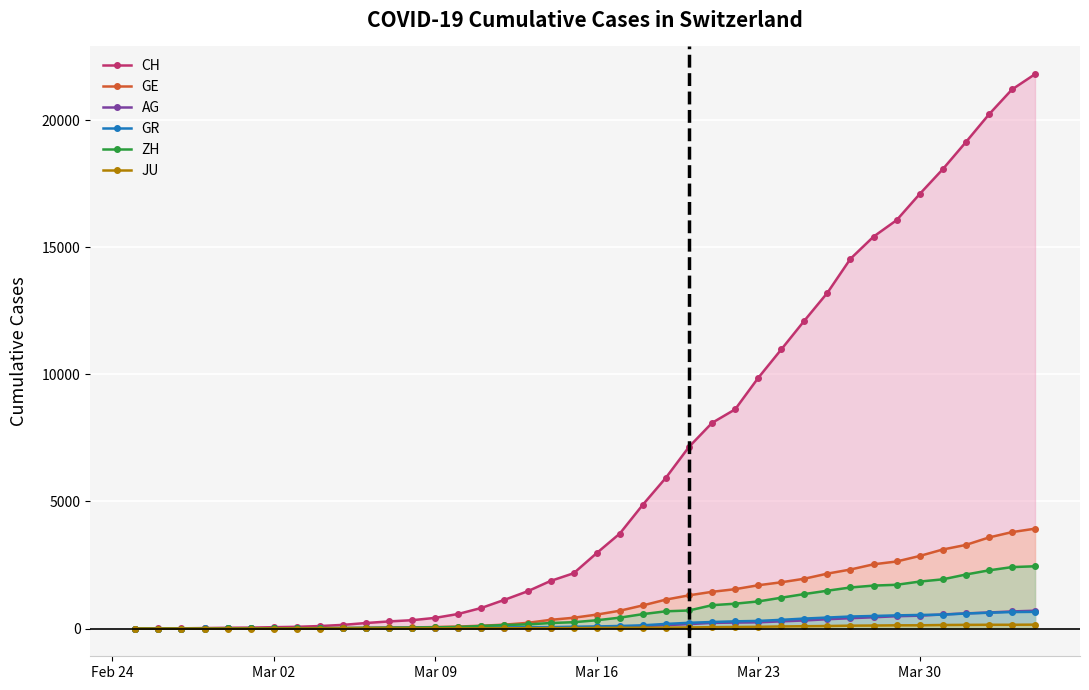

Which series has the largest total across all categories?

CH